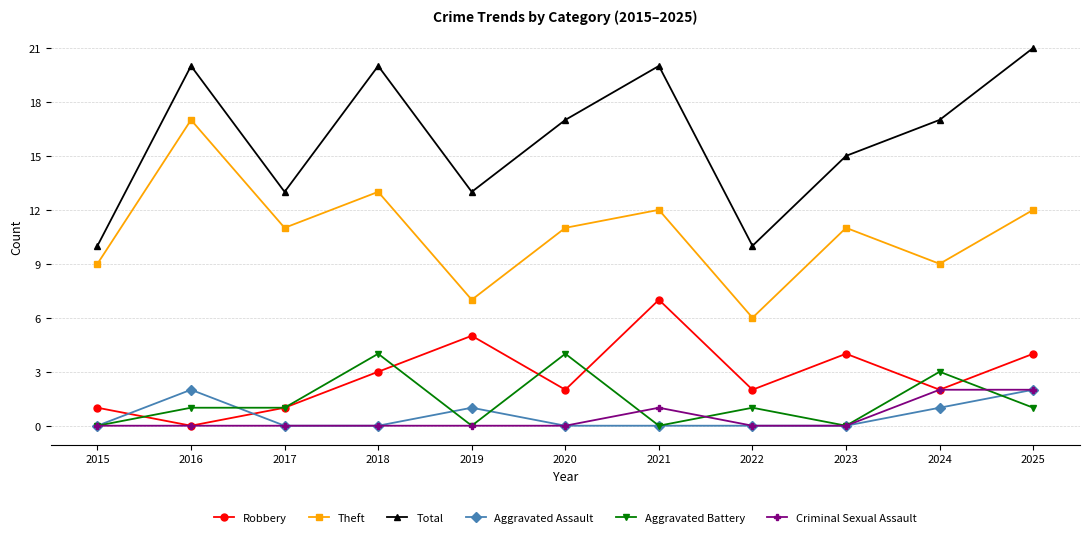

What is the spread (max minus min) of values at 2019?

13